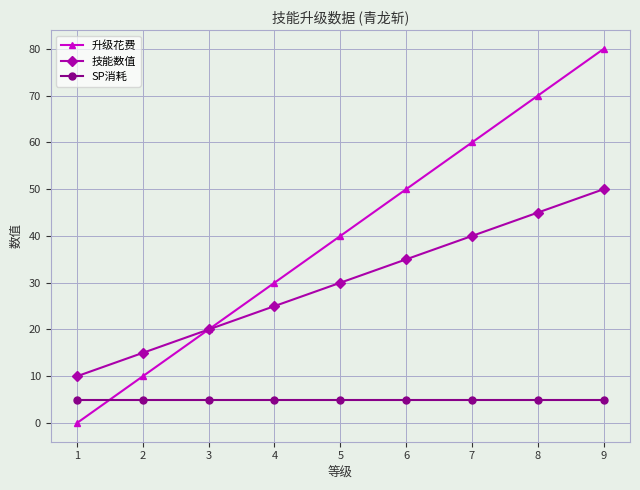

Which series has the widest spread of values?

升级花费